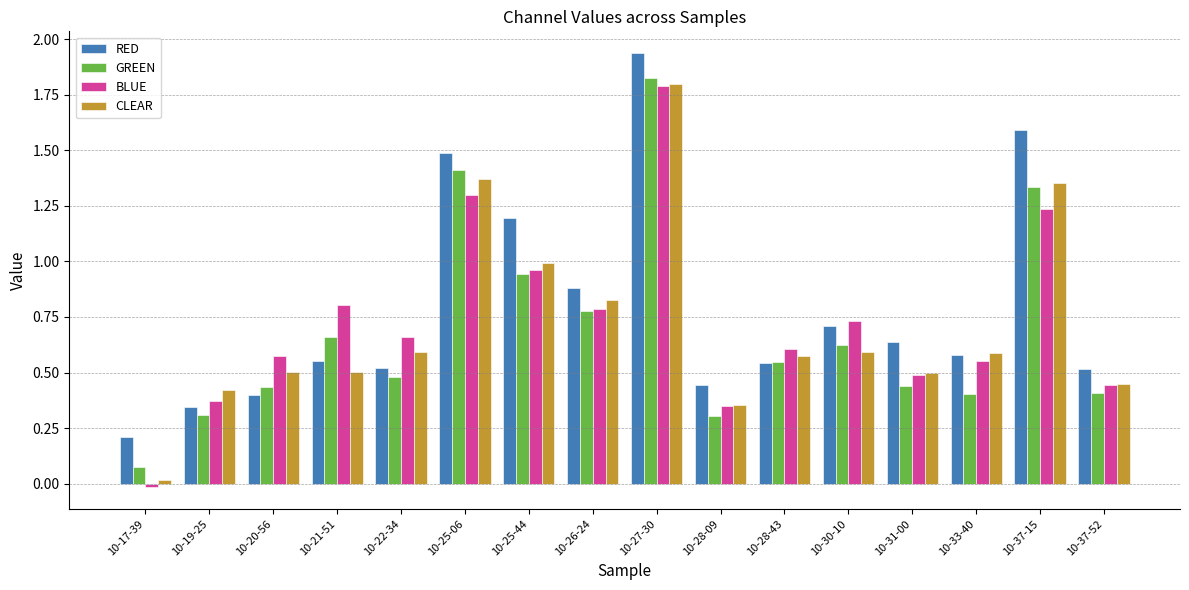

How many groups of bars are there?

16